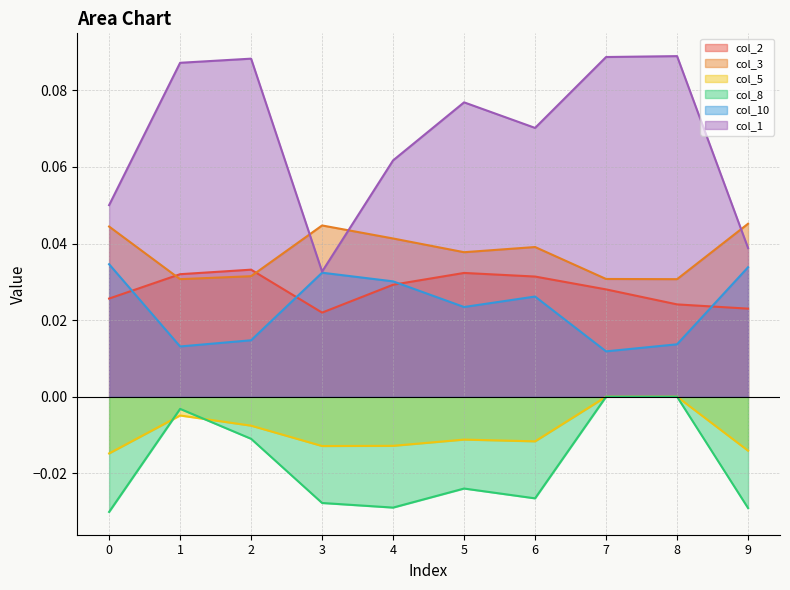

Does the chart have visible grid lines?

Yes